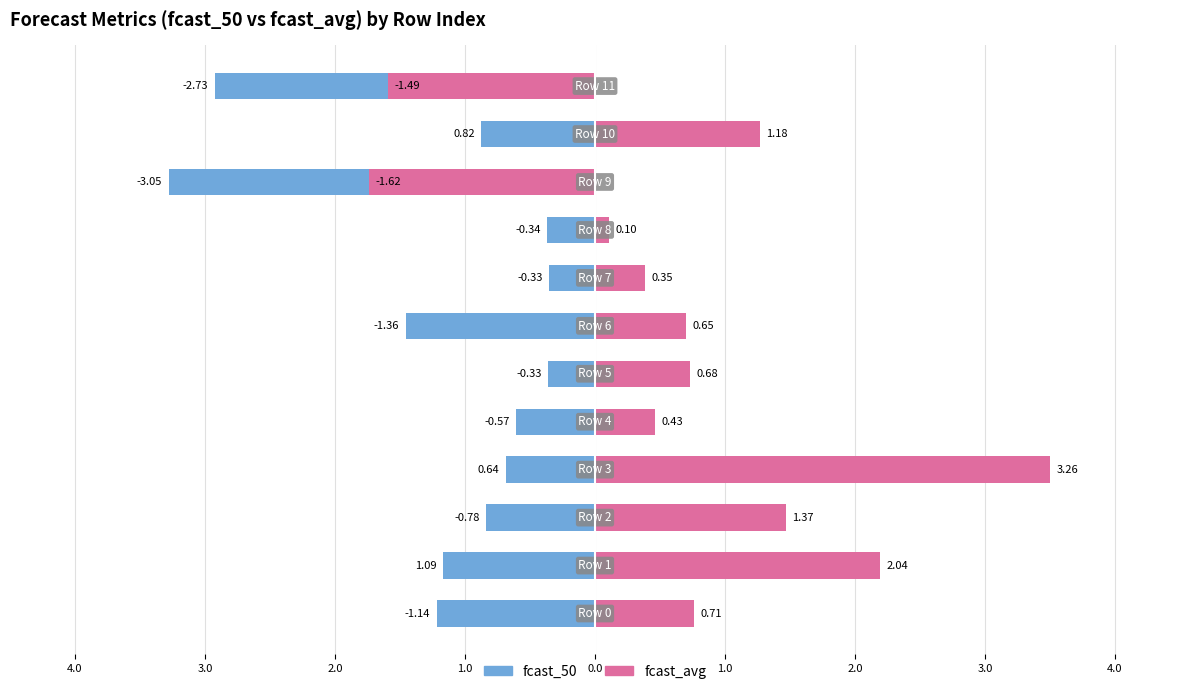

Rank the series at 2.0 from lowest to highest value.

fcast_50, fcast_avg